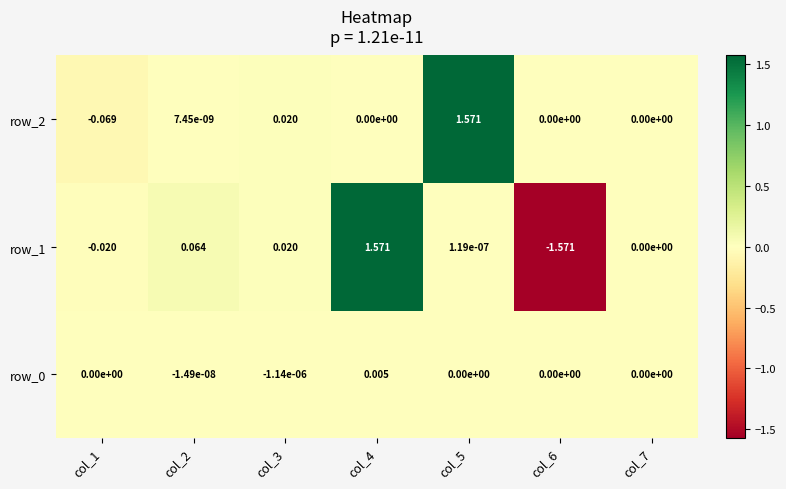

The row_2 series shows -0.8 at col_4. True or false?

False